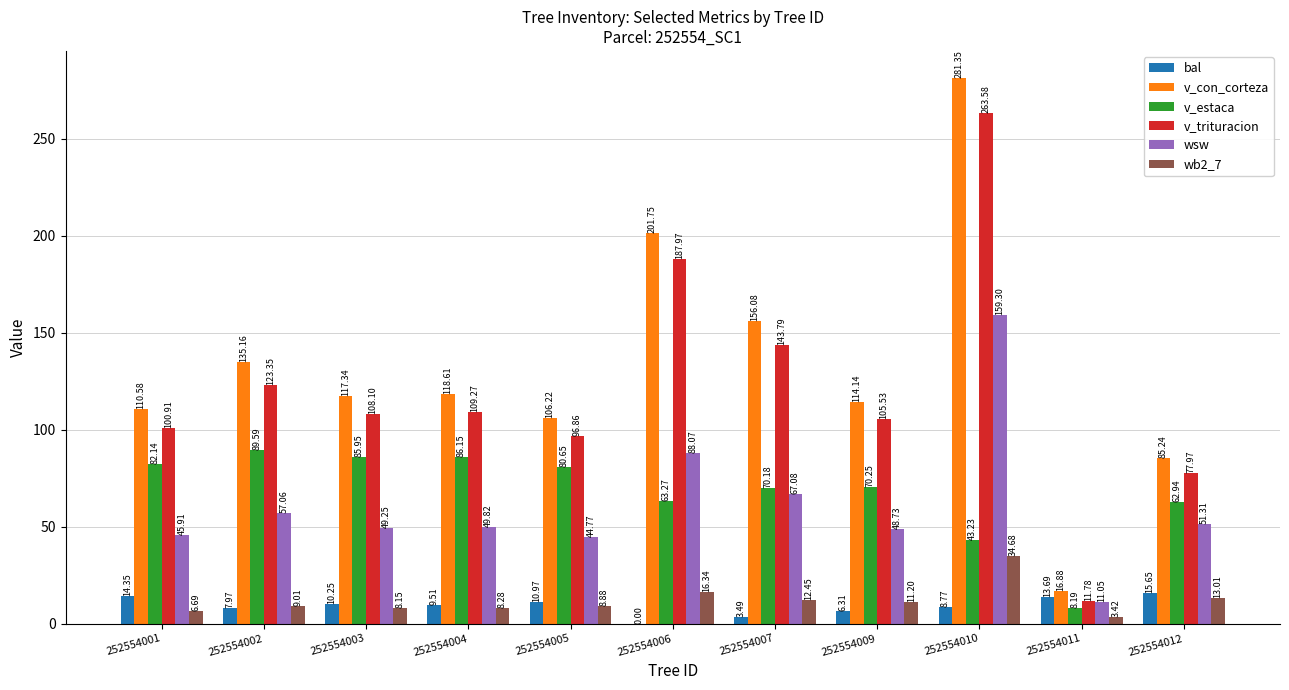

Between 252554005 and 252554011, which series saw the biggest shift?

v_con_corteza